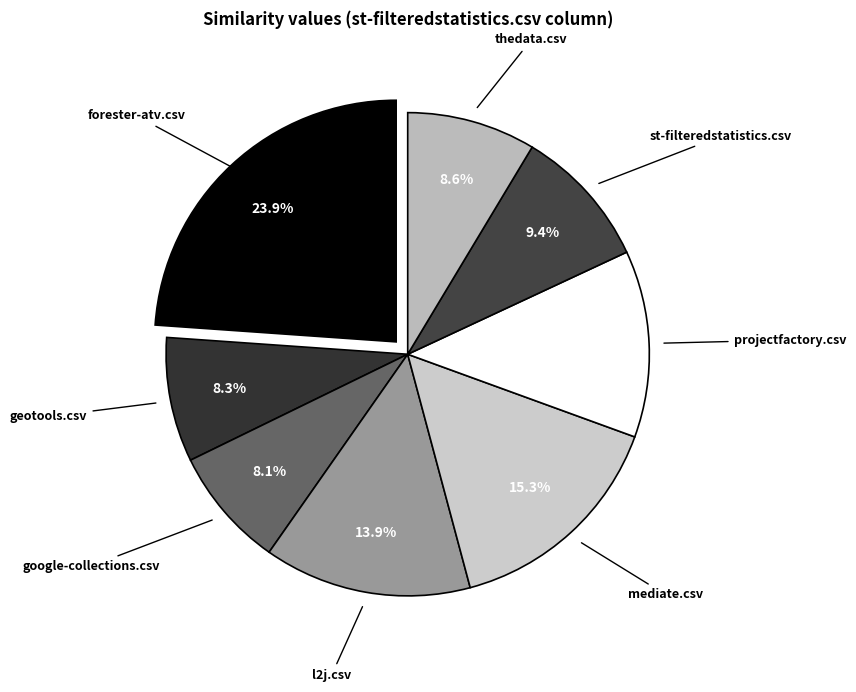

Is thedata.csv the majority of the pie?

No